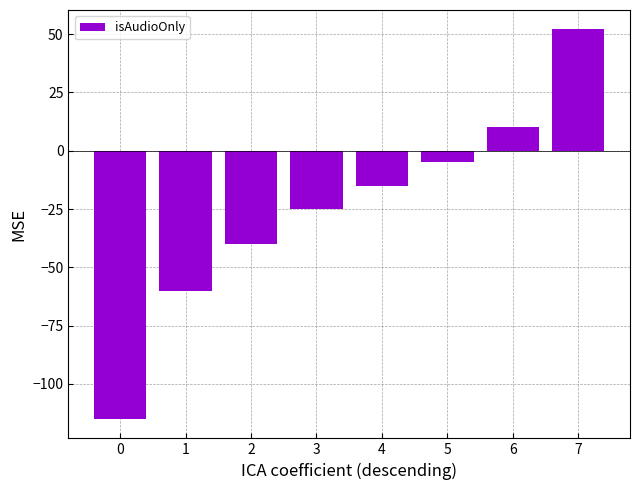

How many values exceed -15?

3